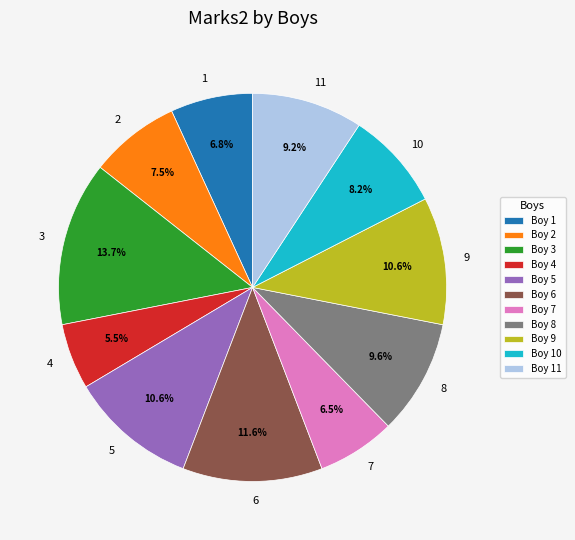

To the nearest percent, what portion does 1 represent?

7%